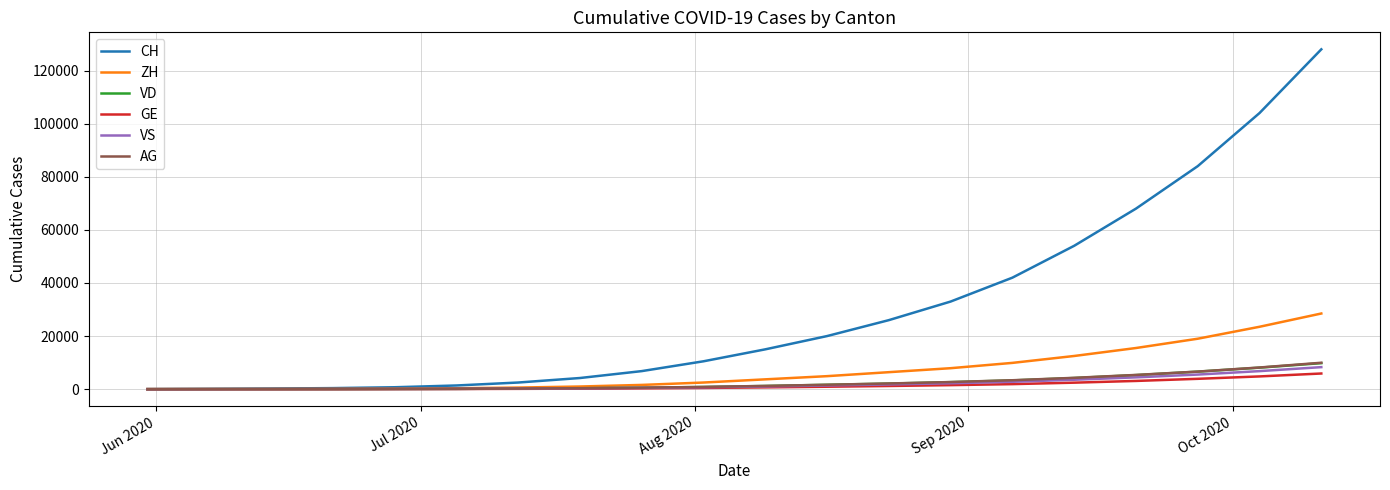

True or false: VS and ZH intersect in this chart.

False